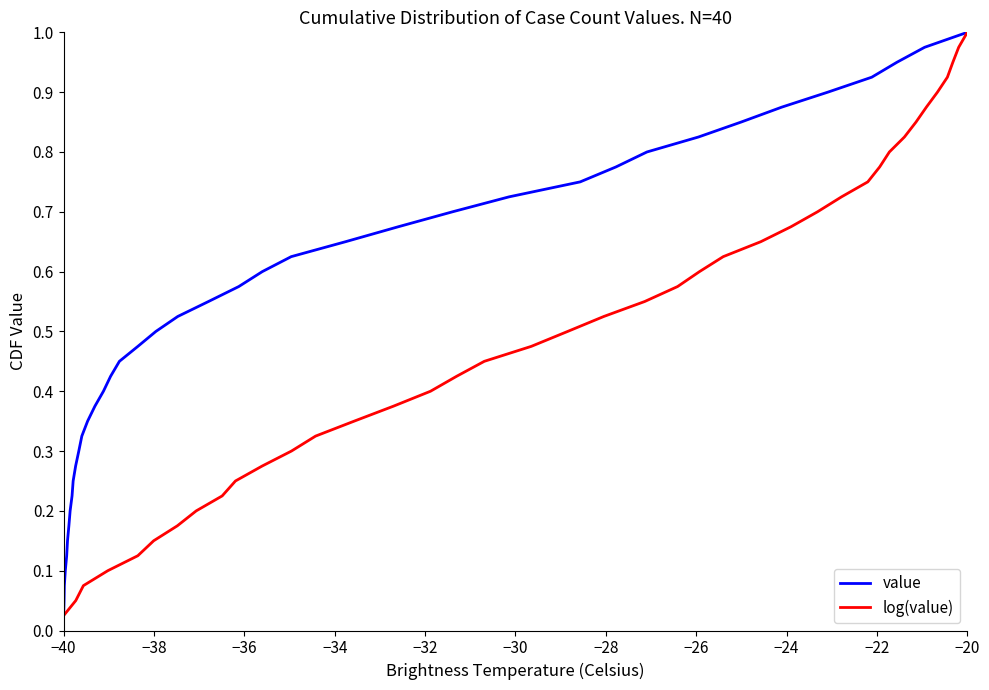

Which series has the largest total across all categories?

value